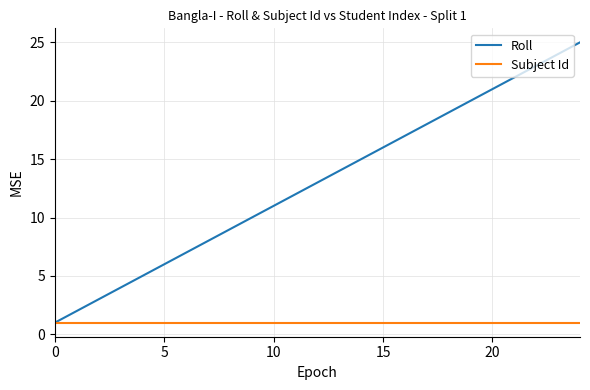

What is the greatest value displayed?

25